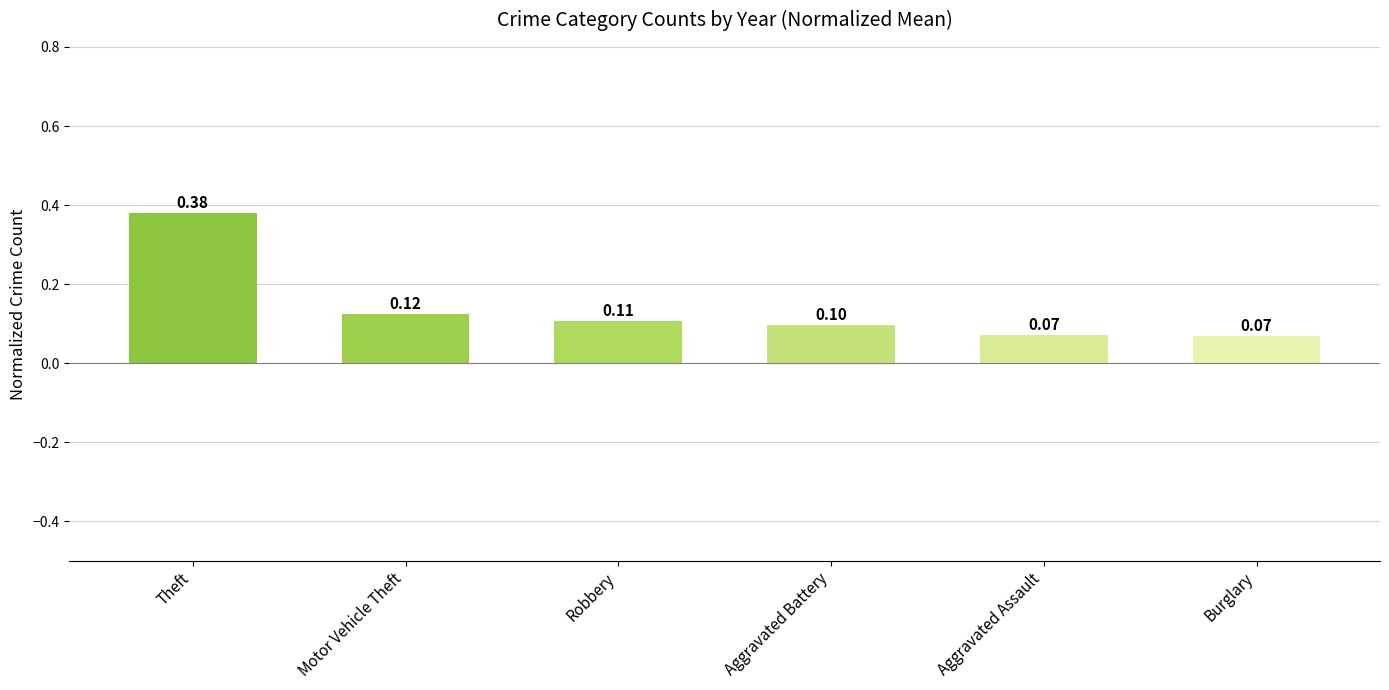

Which category has the highest value across all series?

Theft